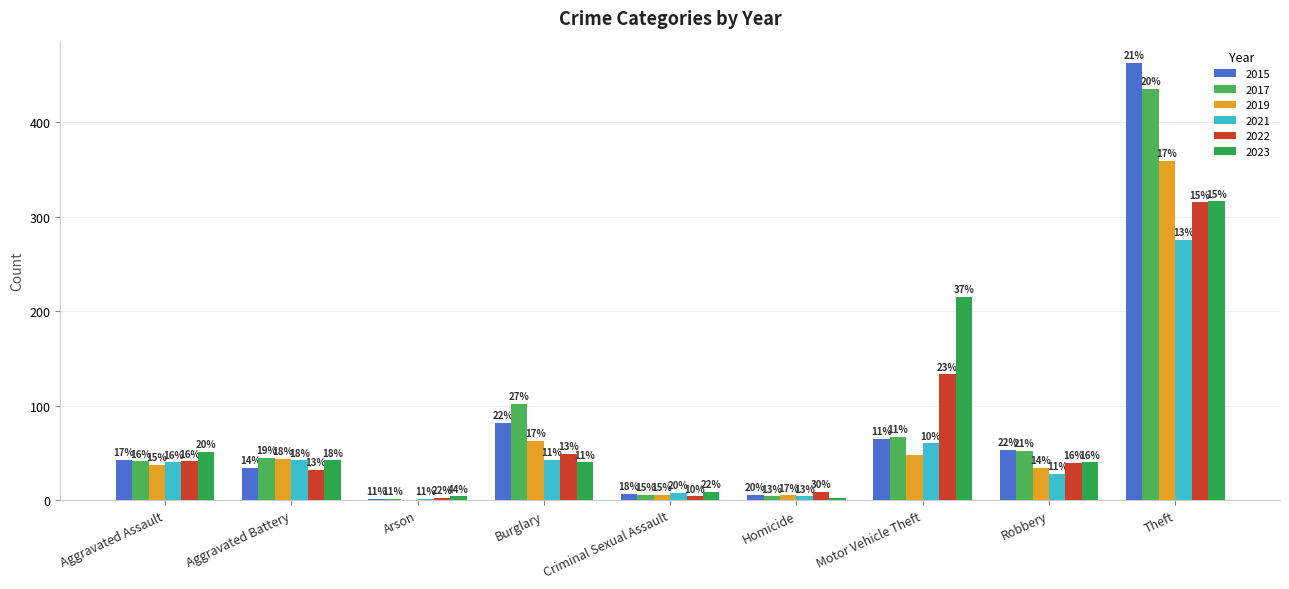

Does the chart contain stacked bars?

No